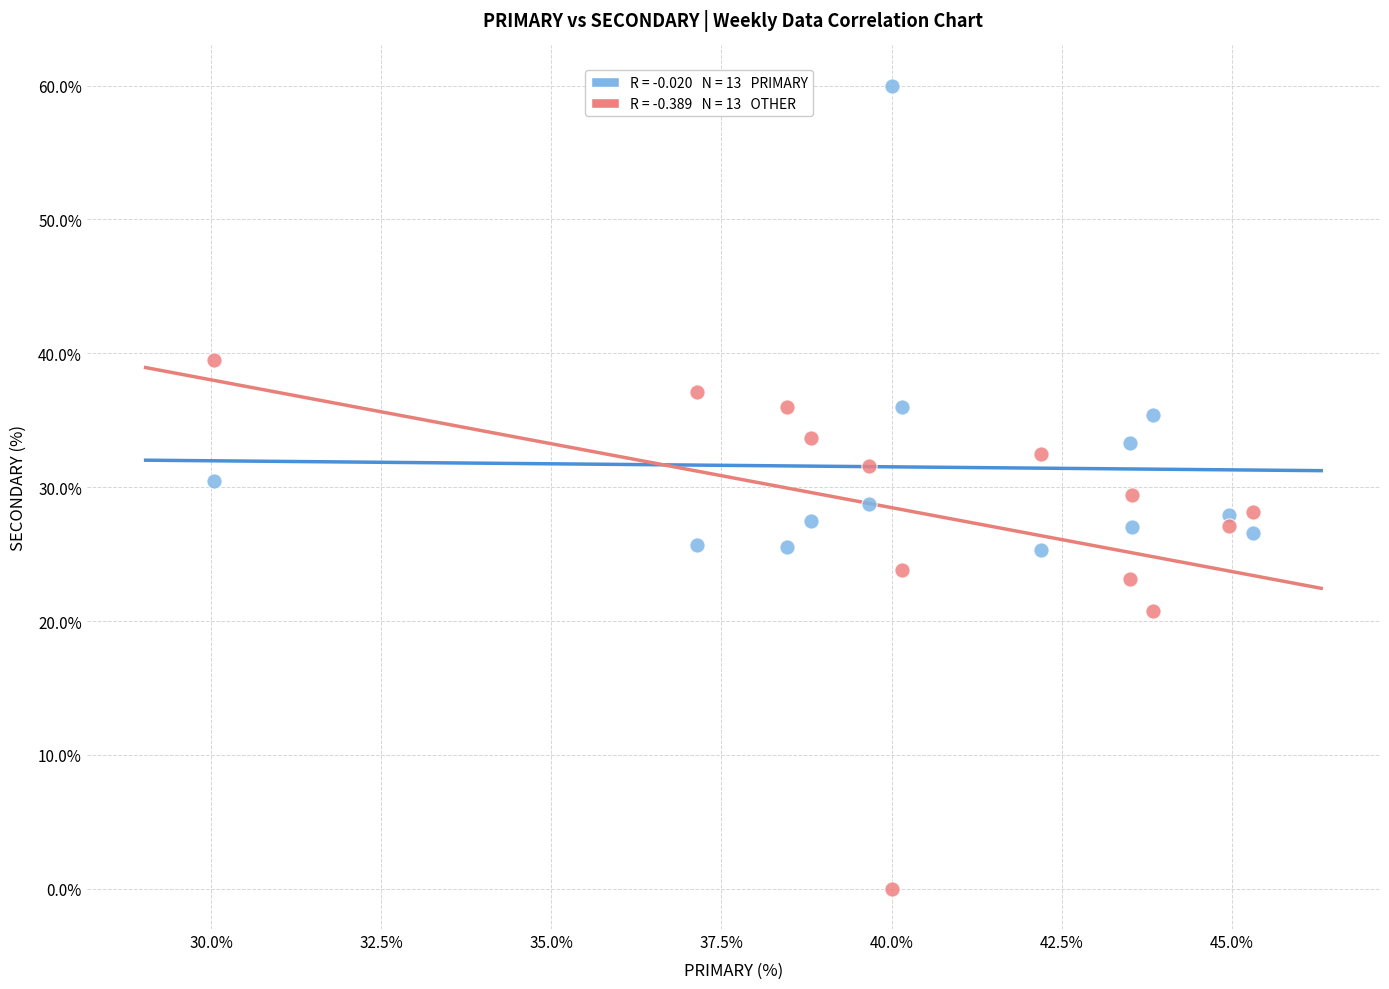

Across all data points, what is the range of Y values (max minus min)?

60.0